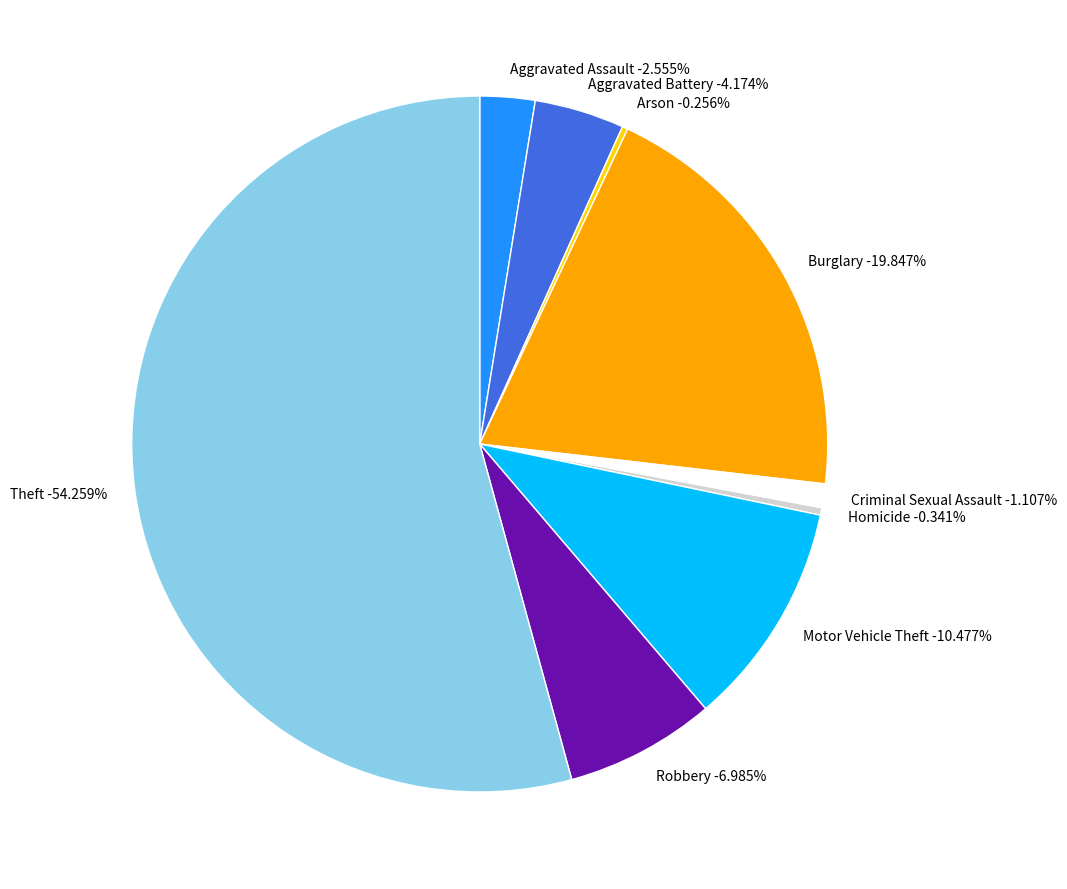

Is there a majority slice in this chart?

Yes